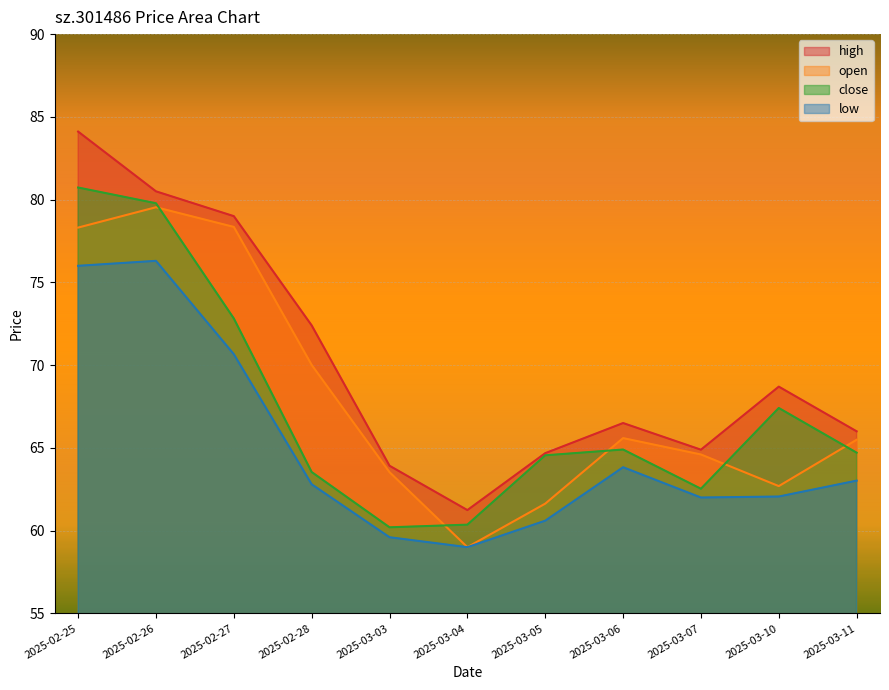

What is the difference between the maximum and minimum values in the low series?

17.3